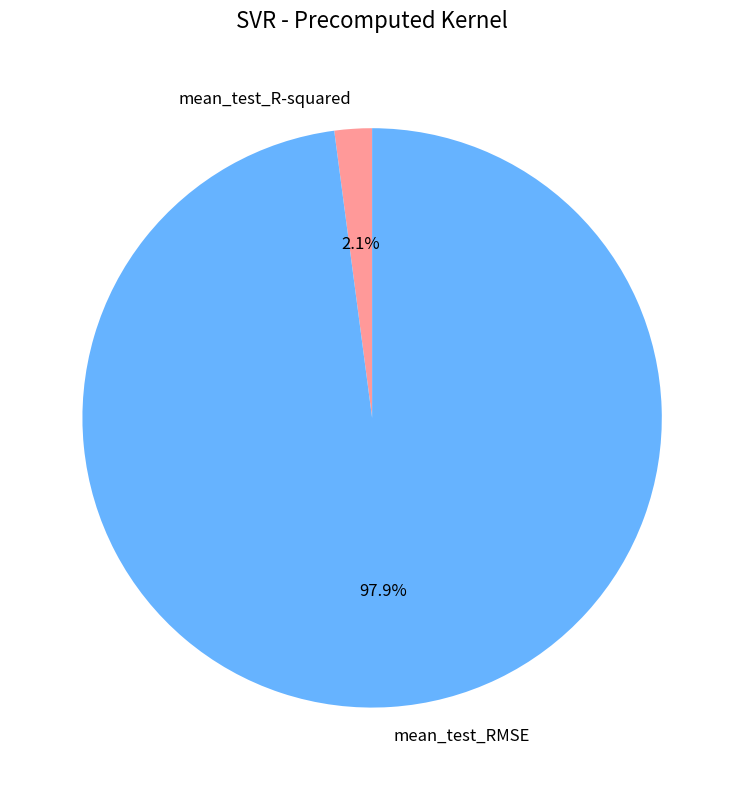

What percentage is the mean_test_R-squared slice, to the nearest percent?

2%